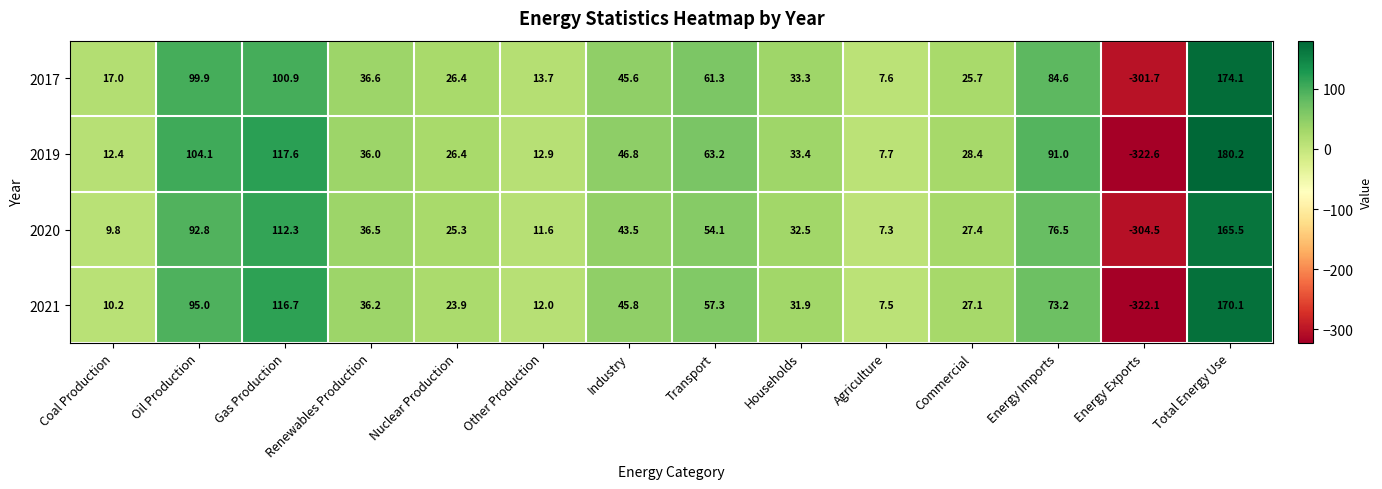

What is the difference between the second highest and second lowest values in the 2017 series?

93.3